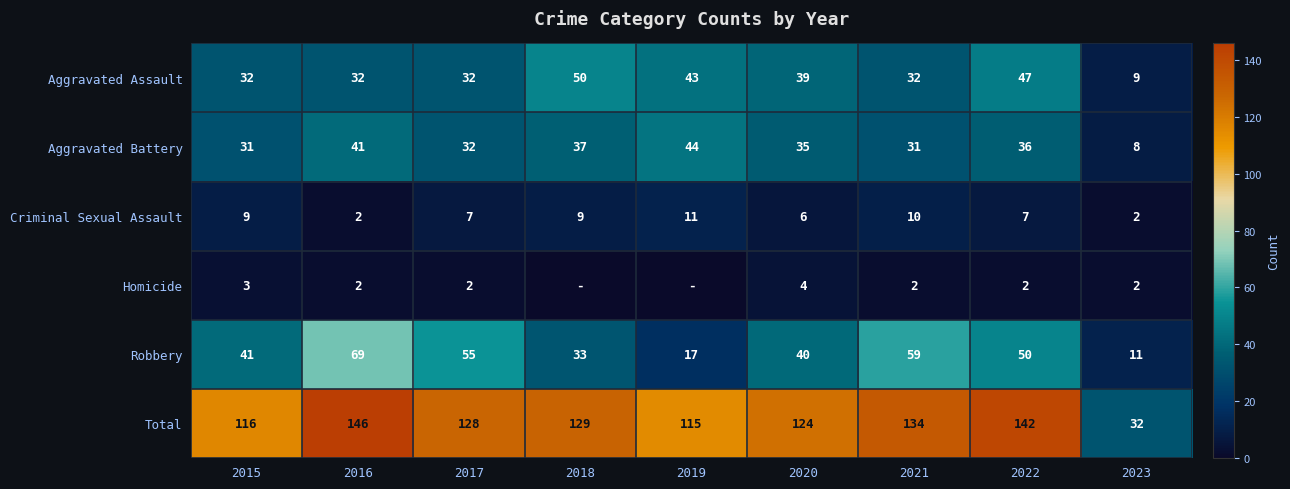

What is the minimum value for Aggravated Battery?

8